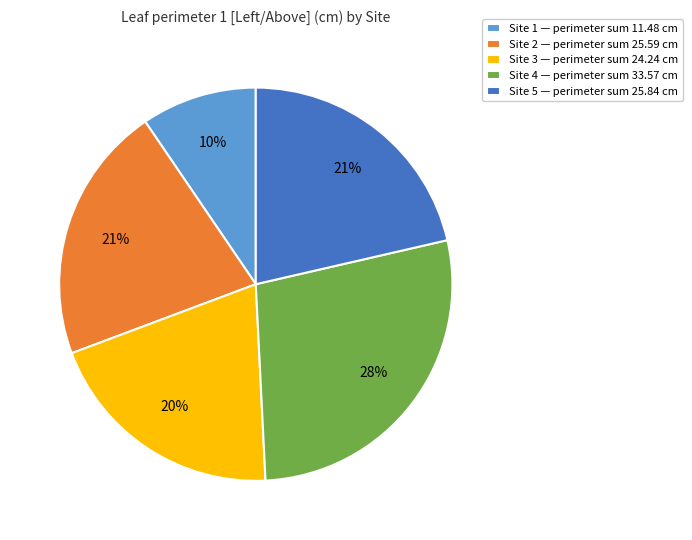

Which has a higher value, Site 3 or Site 2?

Site 2